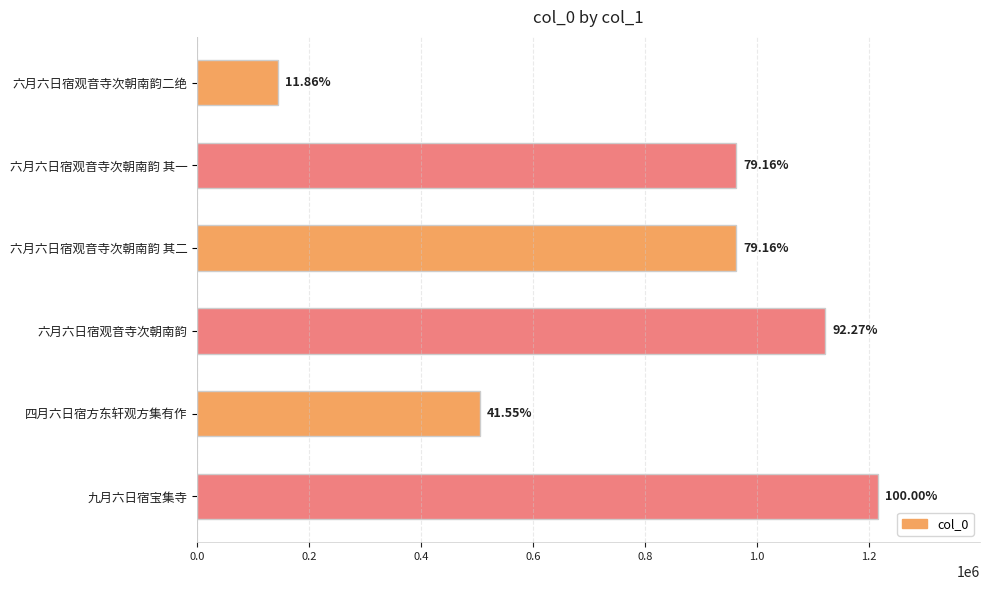

Are the bars horizontal?

Yes